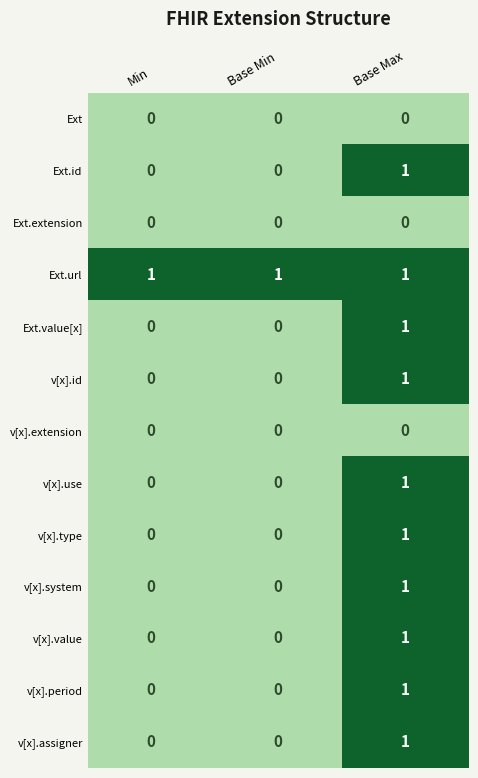

Count the number of data series in this chart.

13